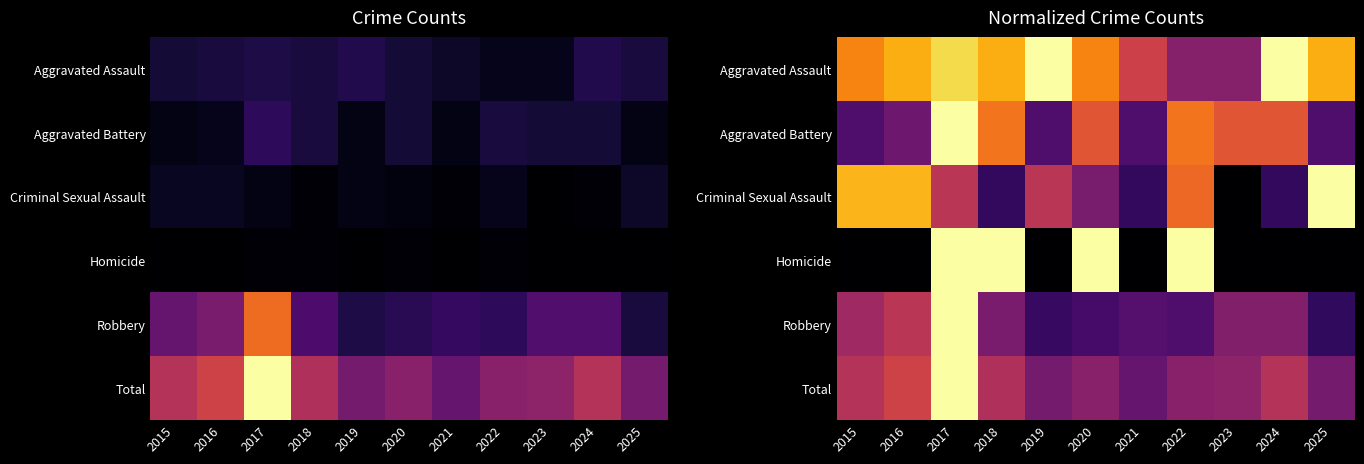

What is the sum of the Aggravated Battery values at 2024 and 2017?

1.6